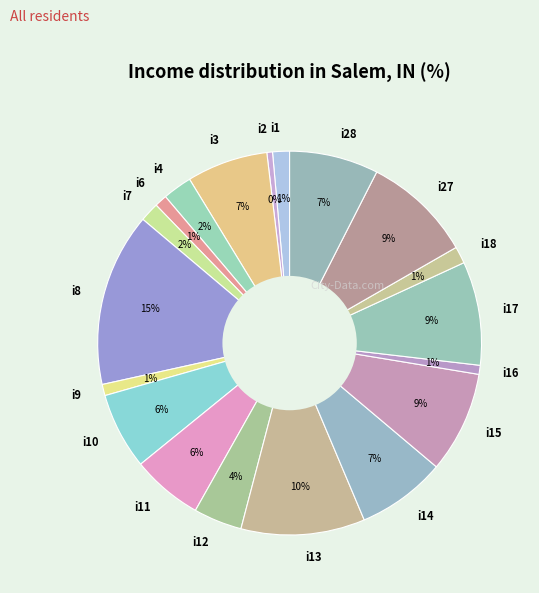

Count the number of slices in the pie.

19